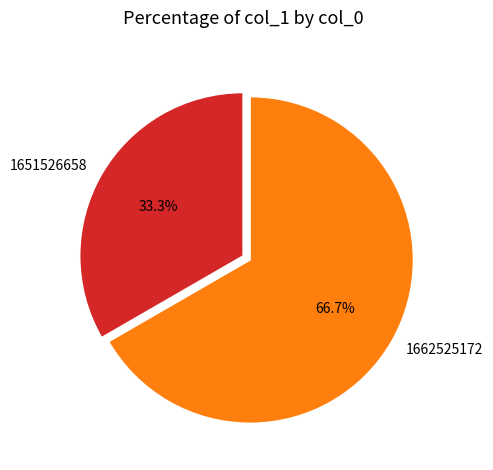

Which category has the biggest portion of the pie?

1662525172